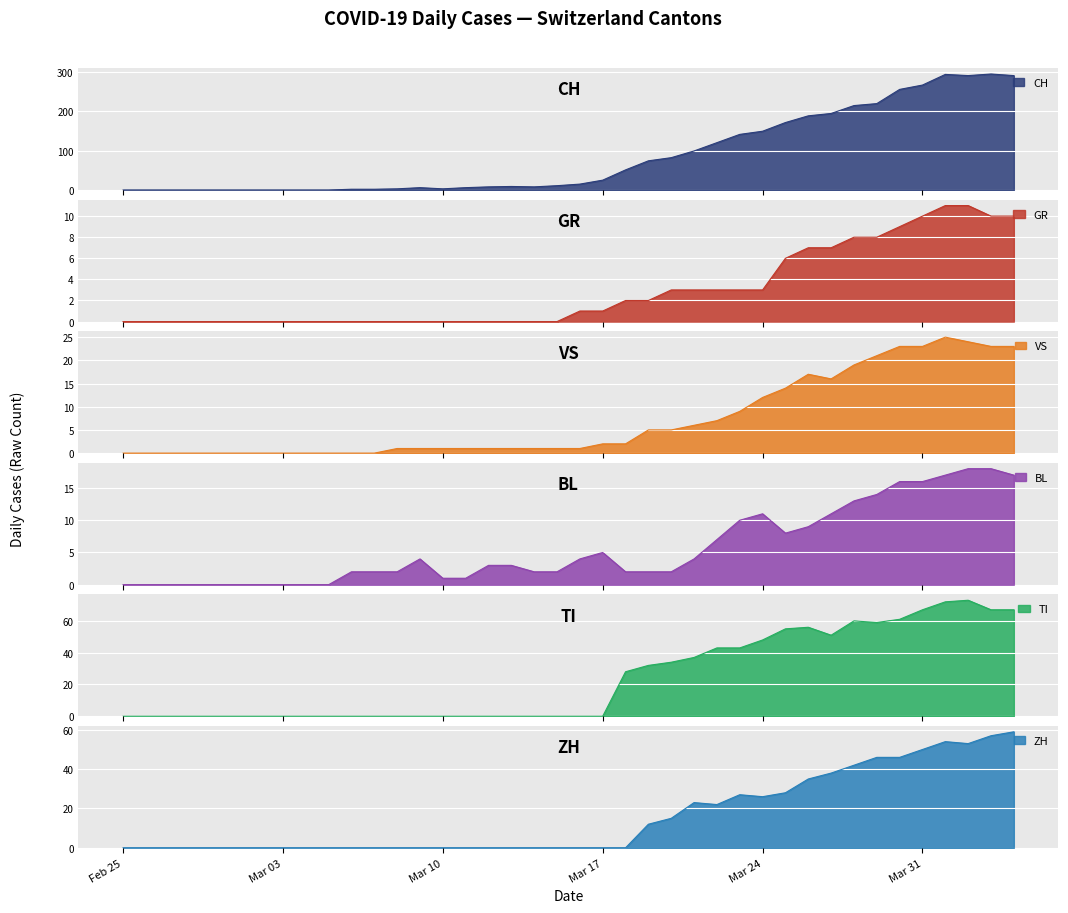

The ZH series shows 0 at Mar 17. True or false?

True